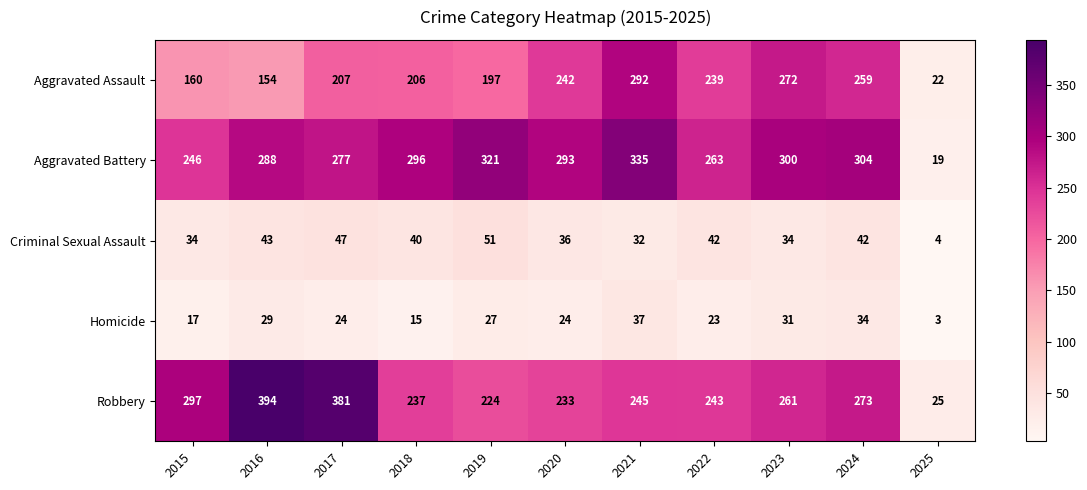

What is the minimum value for Criminal Sexual Assault?

4